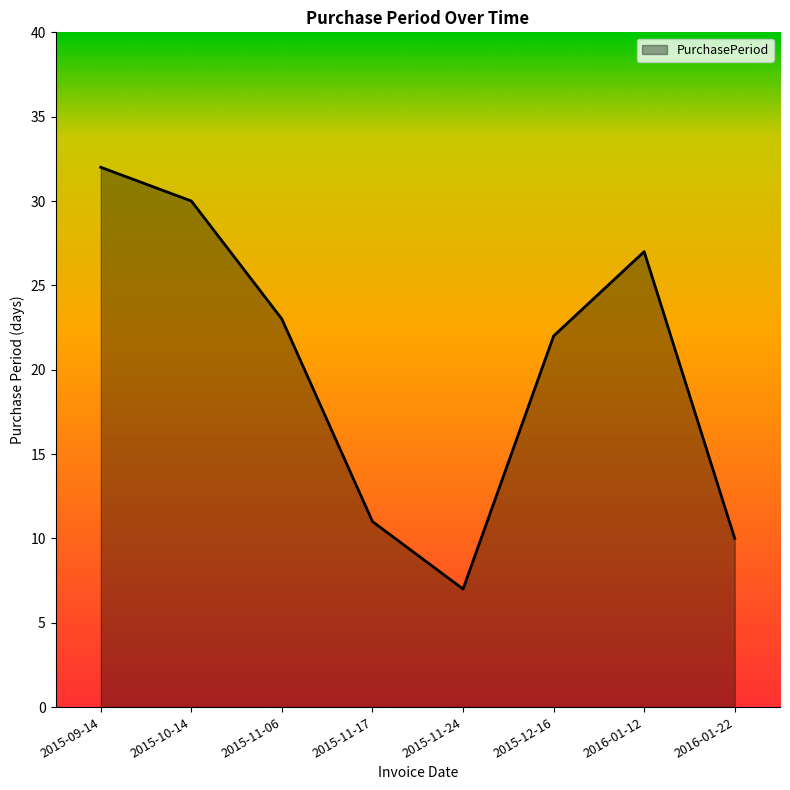

What is the change in value from 2015-10-14 to 2015-11-24?

-23